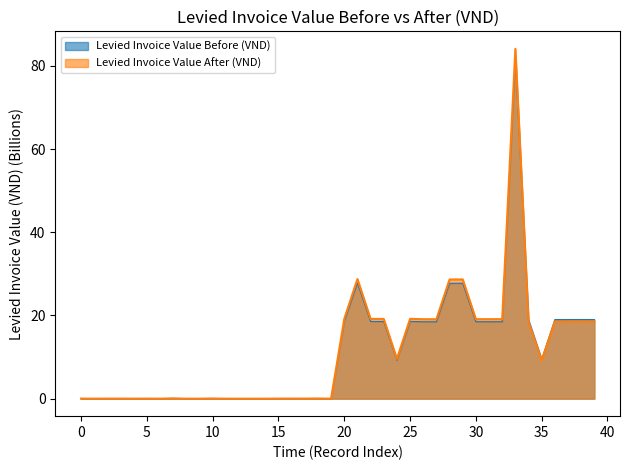

What value does the Levied Invoice Value After (VND) series have at 23?

19.2